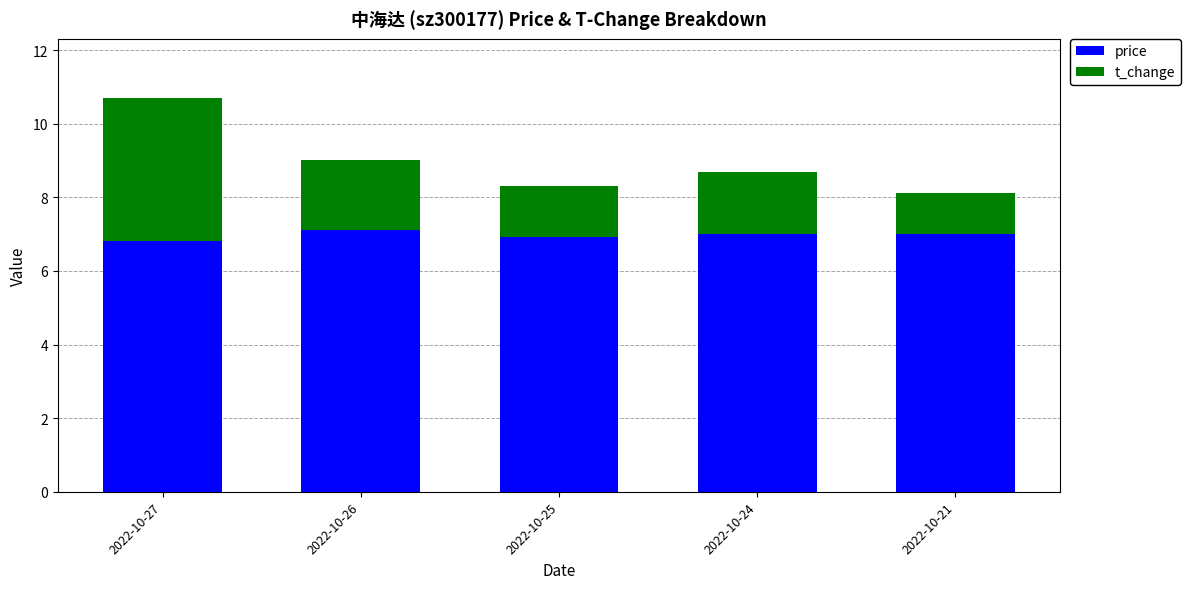

What is the sum of the price values at 2022-10-27 and 2022-10-21?

13.8